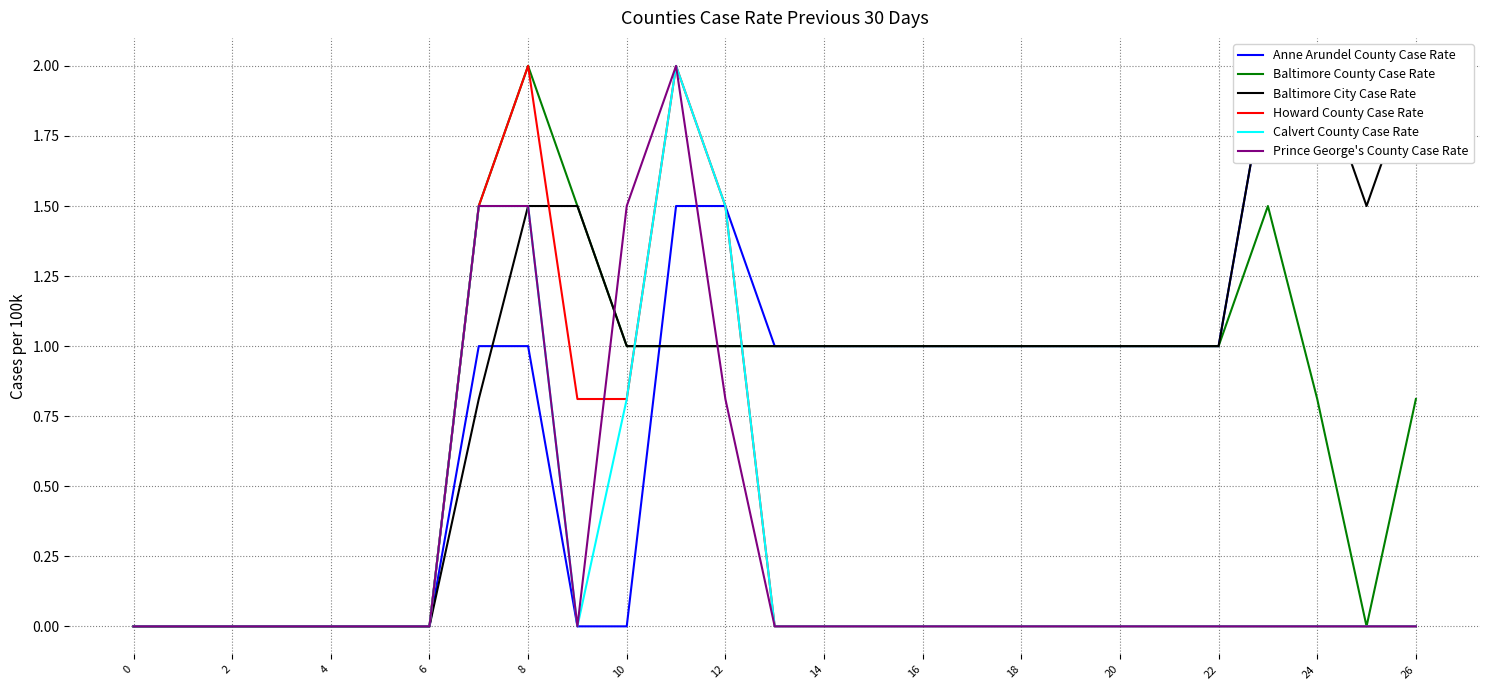

What is the maximum value shown in the chart?

2.0